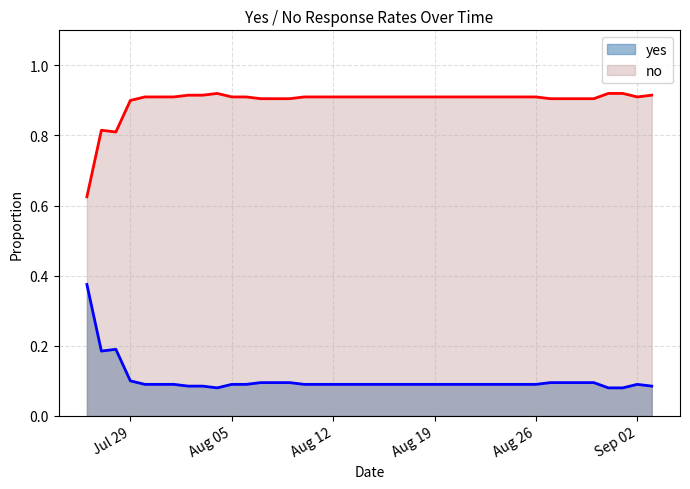

Does the chart display data point markers on the line(s)?

No